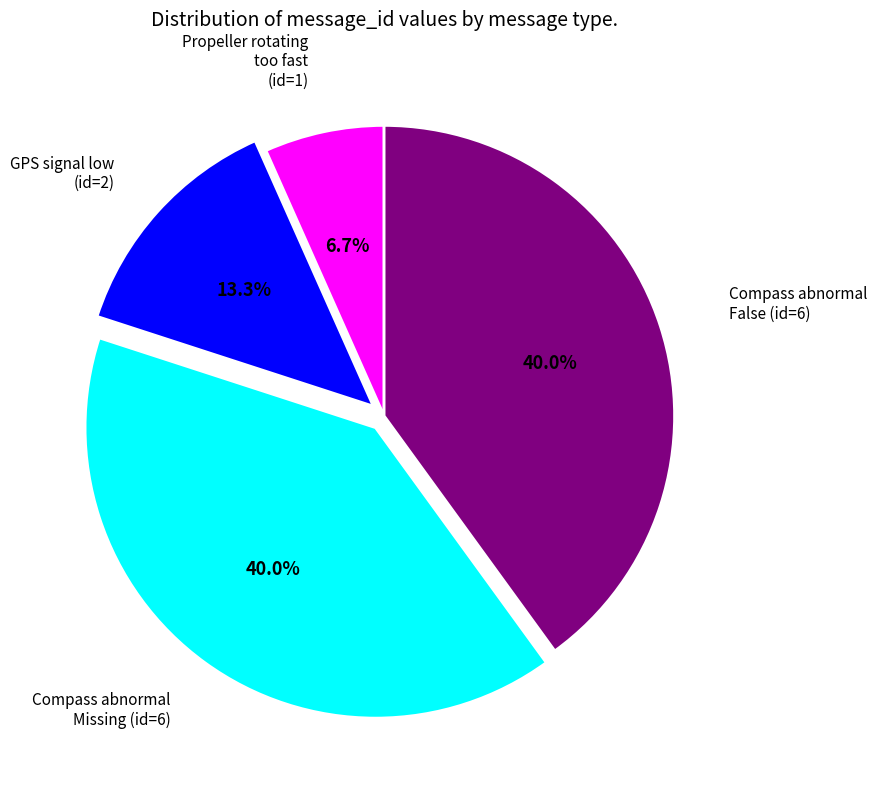

Is there a majority slice in this chart?

No